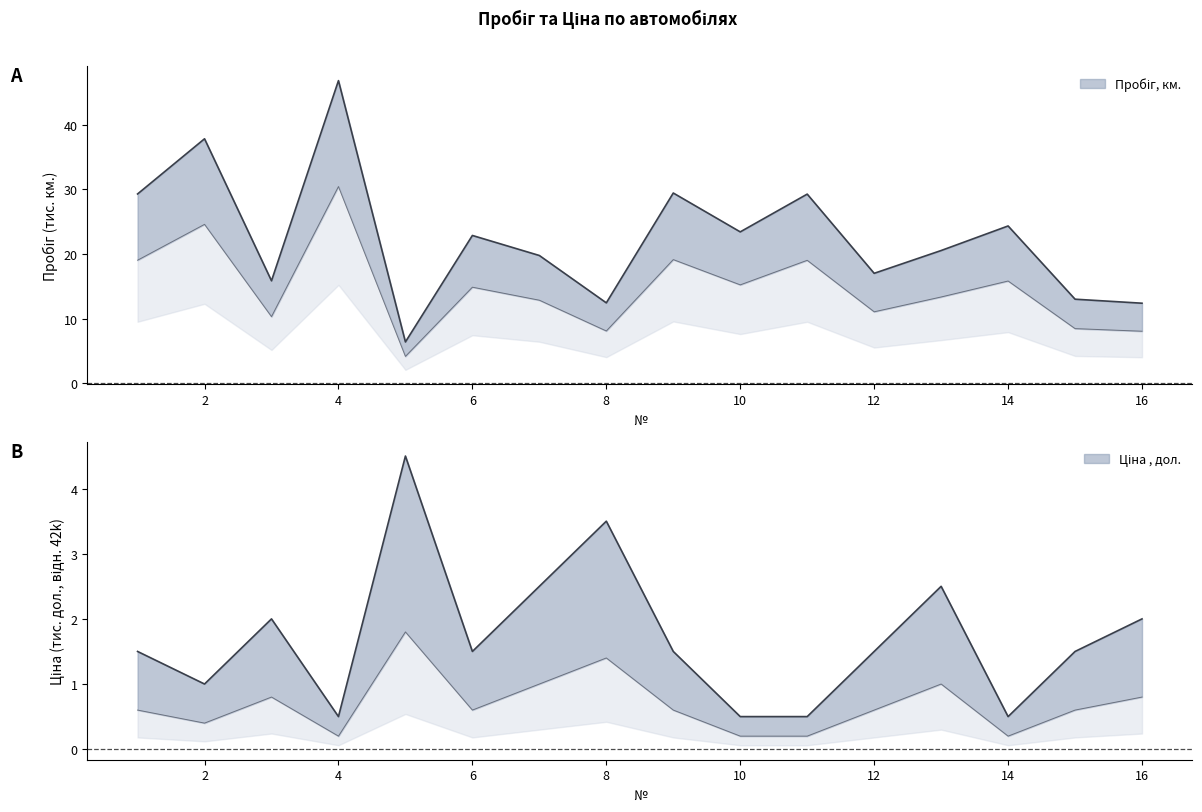

How many lines are shown in the chart?

2